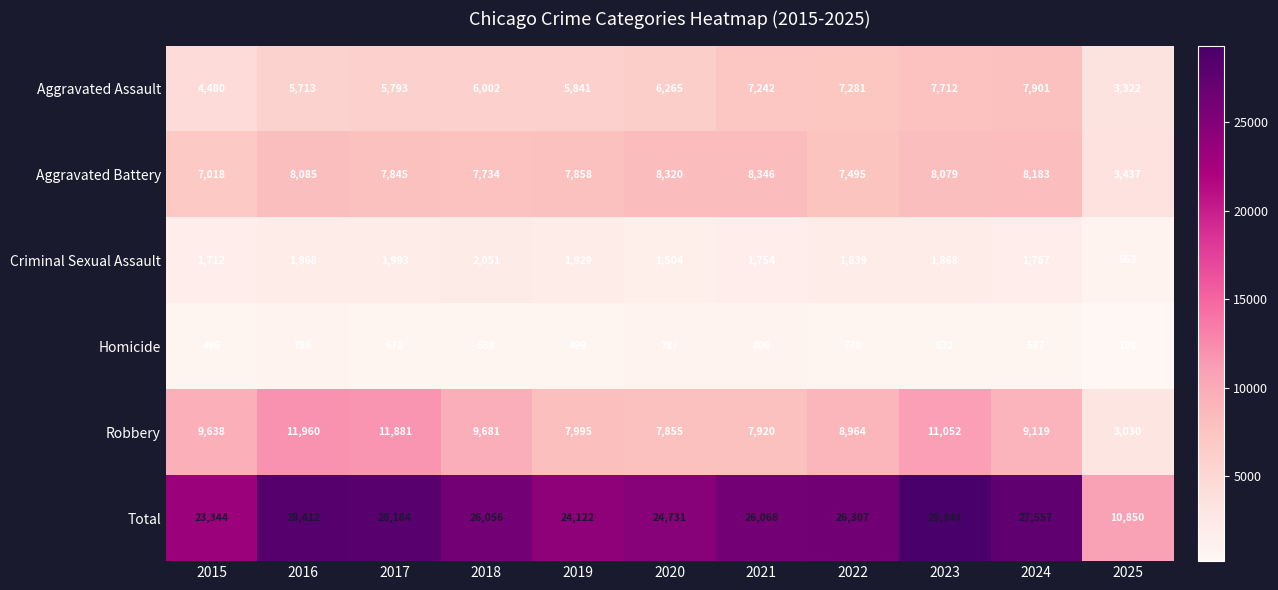

How many series are shown in this chart?

6